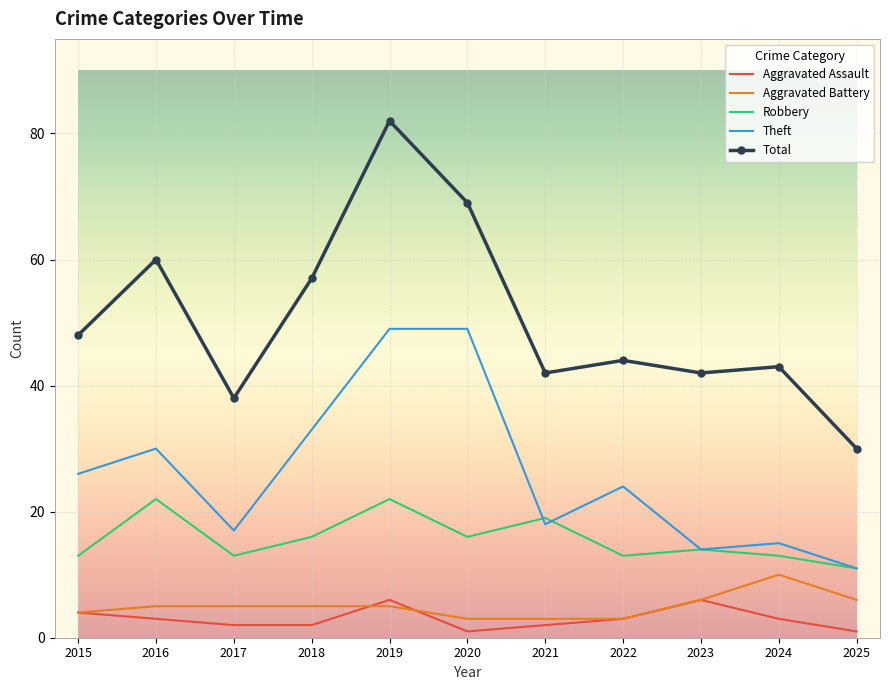

How many interior local peaks does the Total series have?

4